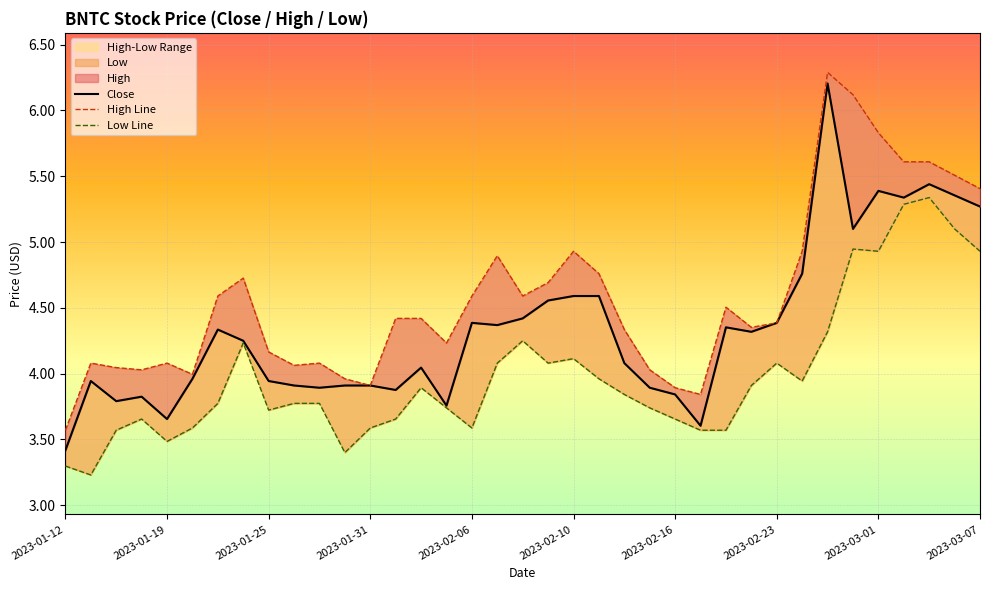

Where is the first local maximum for High?

2023-01-13